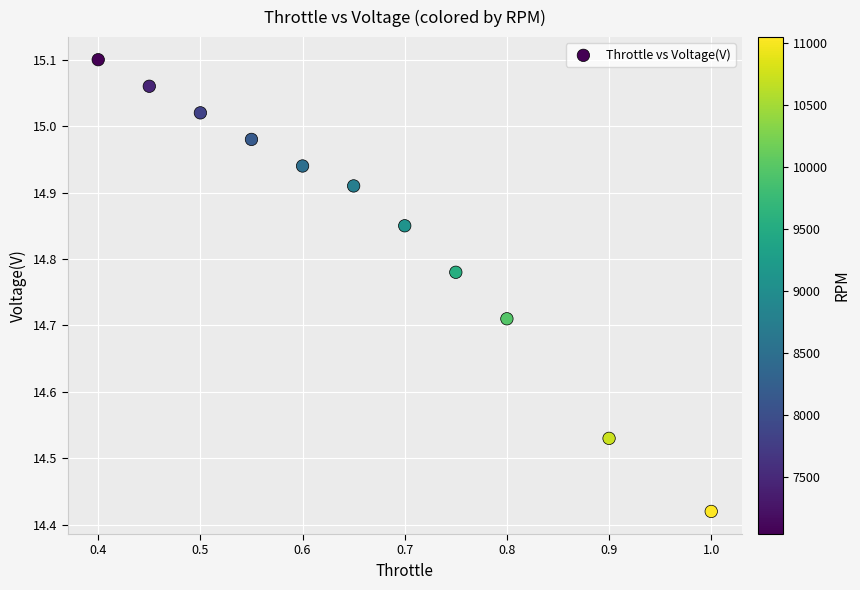

What is the range of X values (max minus min)?

0.6